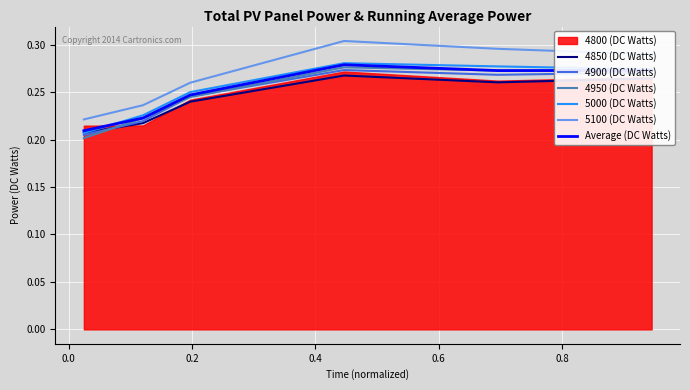

True or false: 4850 (DC Watts) and 5100 (DC Watts) cross at least once.

False